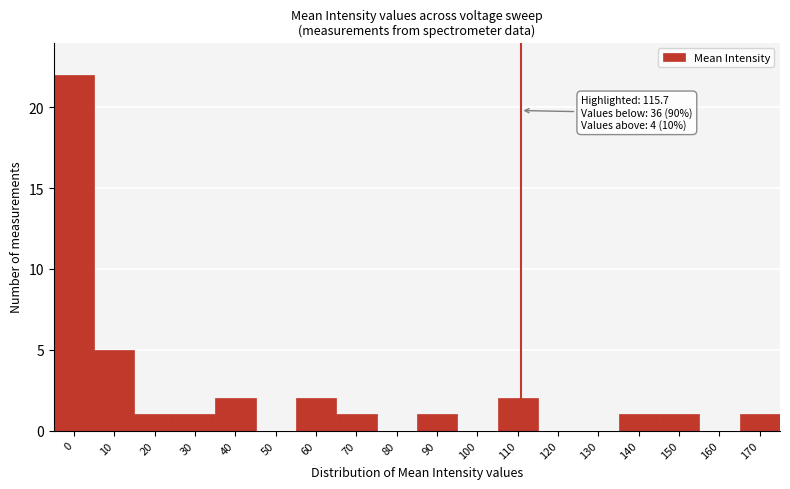

Reading right to left, list all the values displayed in this chart.

170=1	160=0	150=1	140=1	130=0	120=0	110=2	100=0	90=1	80=0	70=1	60=2	50=0	40=2	30=1	20=1	10=5	0=22